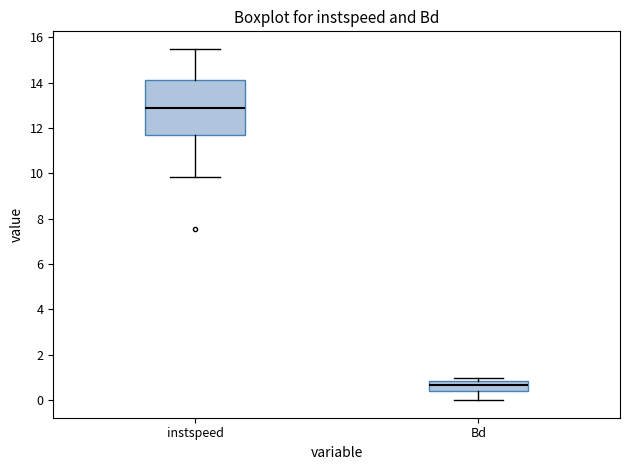

Reading left to right, read every box against the y-axis: the position of its median line, the range the box covers, and the ends of its whiskers. The values are not printed on the chart, so give them approximately, as read against the axis.

instspeed: median 12.8, box 11.8 to 14.2, whiskers 9.8 to 15.4
Bd: median 0.6, box 0.4 to 0.8, whiskers 0.0 to 1.0